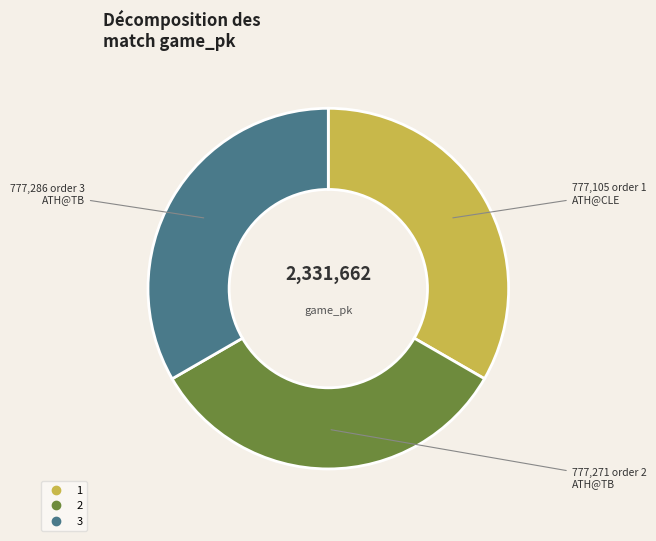

Does any single category account for the majority?

No